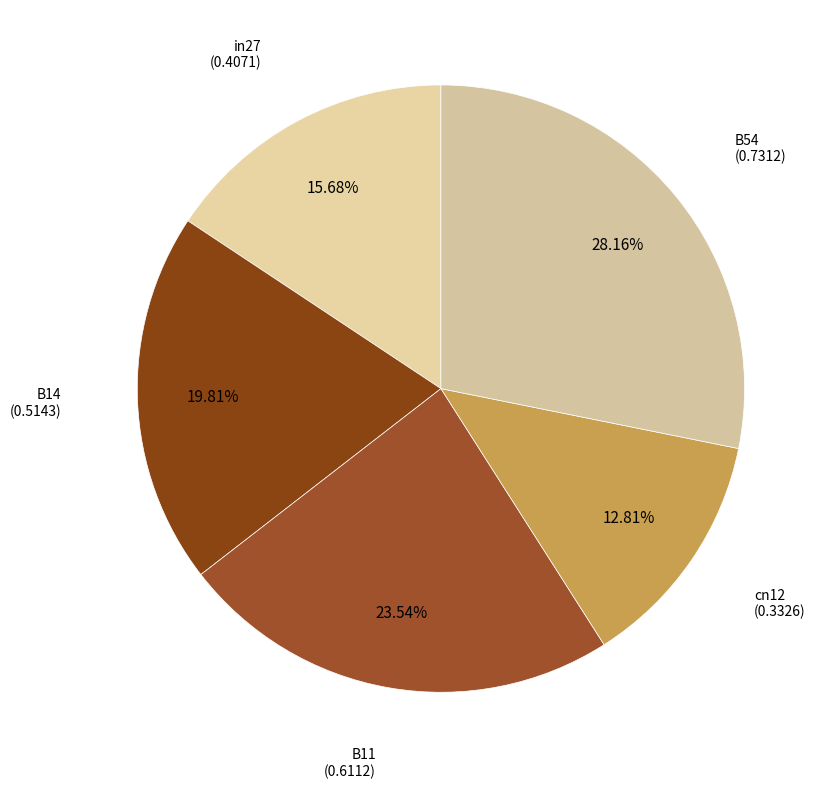

How many slices are in this pie chart?

5